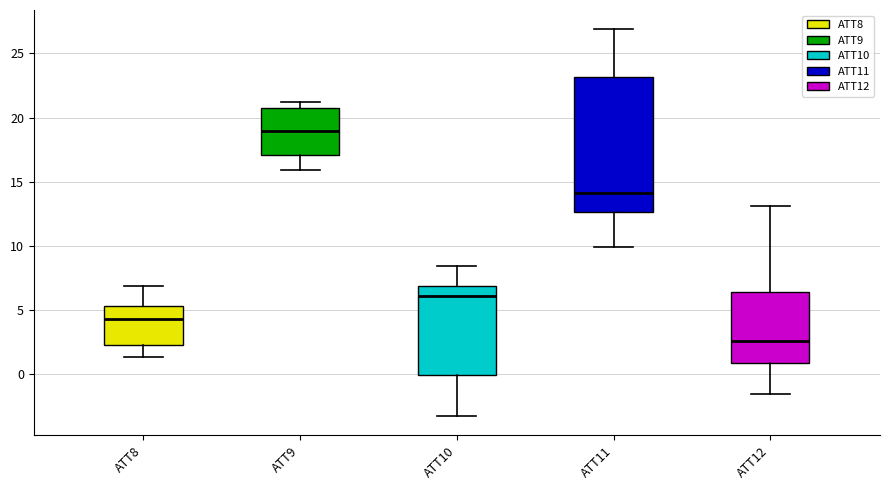

Where is the upper edge of the box for ATT8 on the y-axis? The values are not printed on the chart, so give them approximately, as read against the axis.

5.5